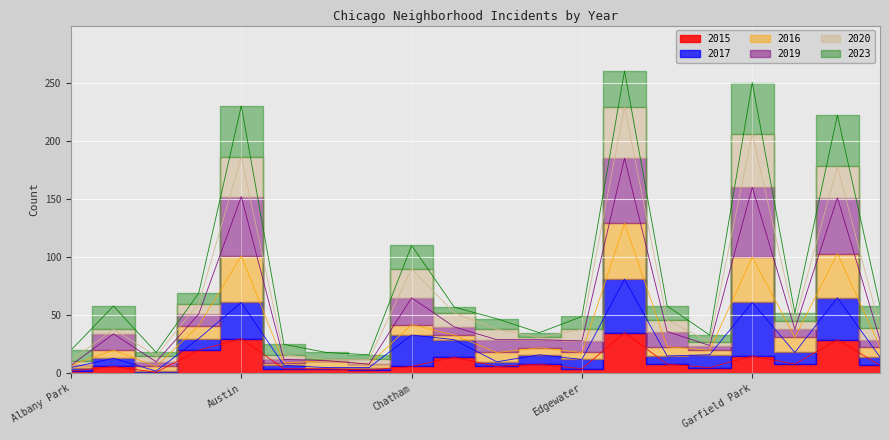

What is the approximate value of 2015 at Grand Crossing?

29